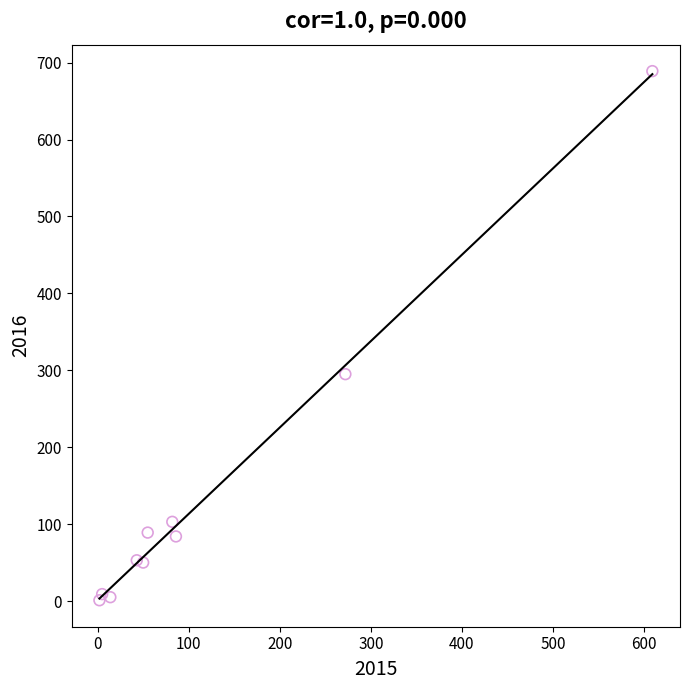

What Y value in the scatter plot is closest to 345?

295